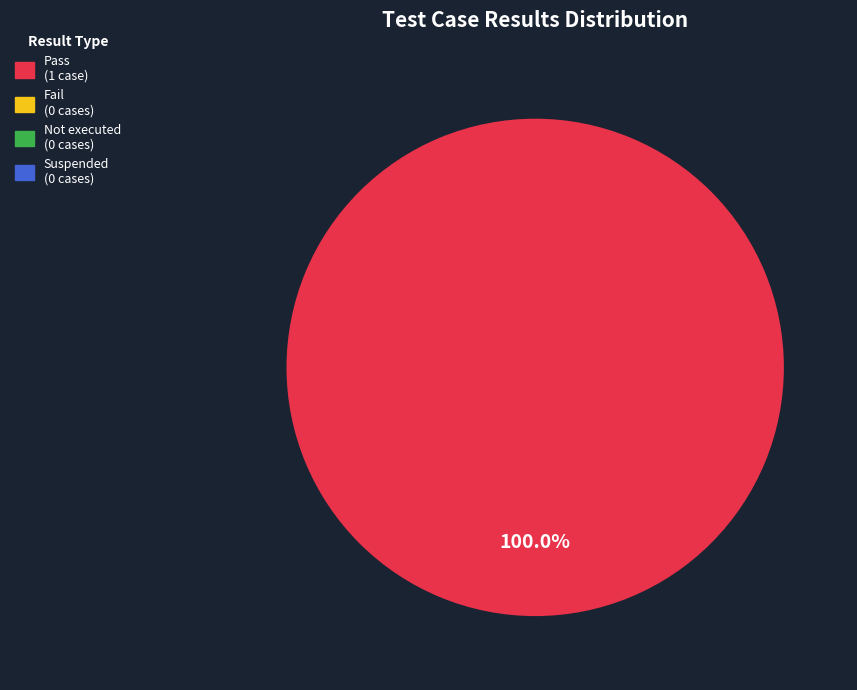

Does any single category account for the majority?

Yes